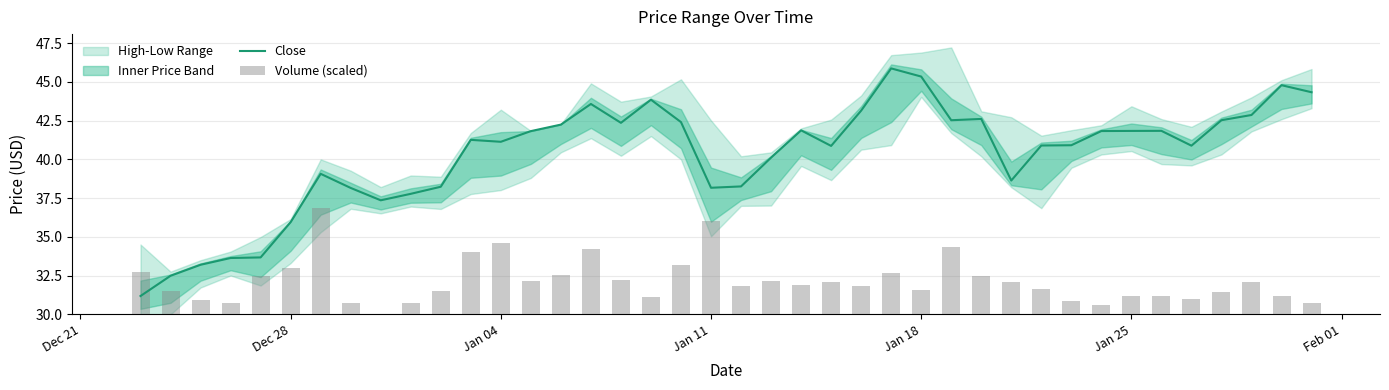

Does the chart contain any negative values?

No